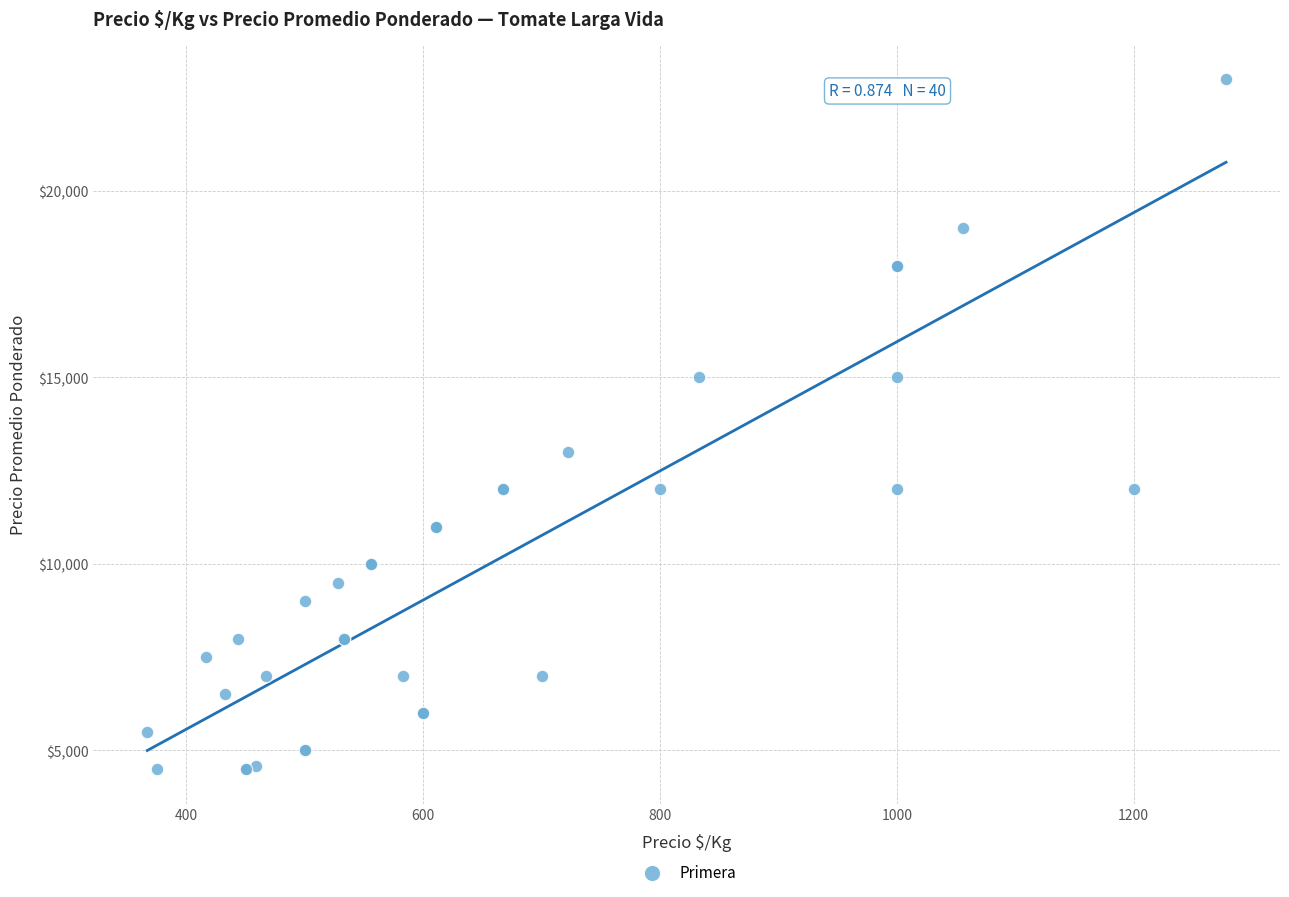

What Y value in the scatter plot is closest to 13750?

13000